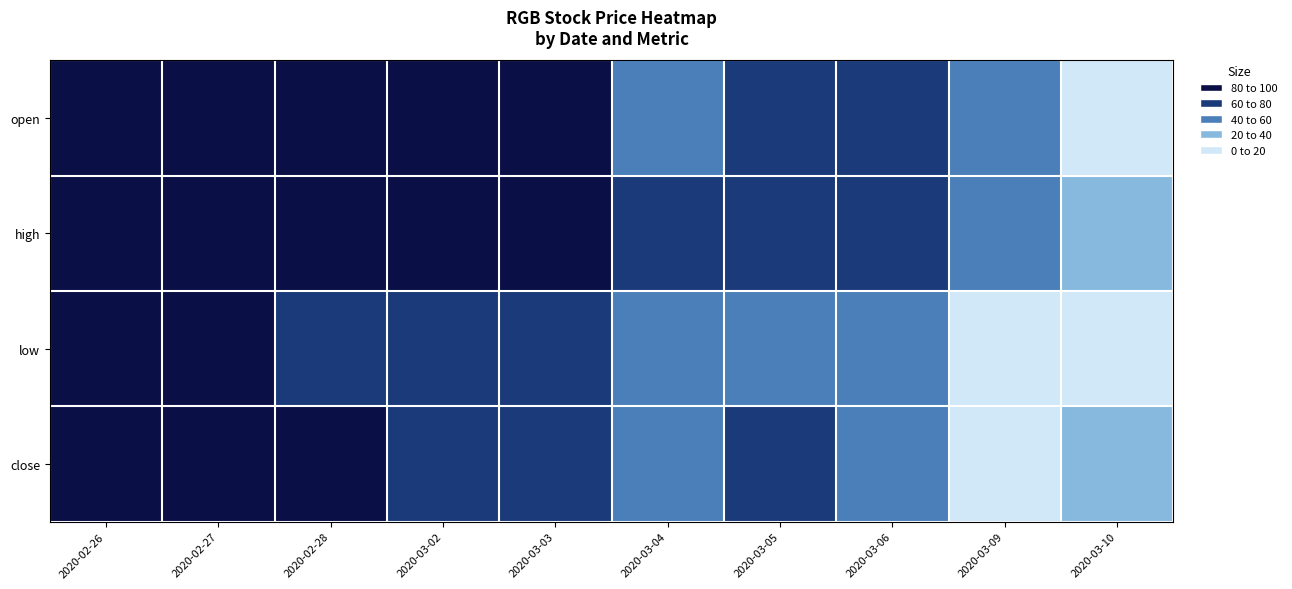

Between 2020-03-02 and 2020-03-10, which is larger?

2020-03-02